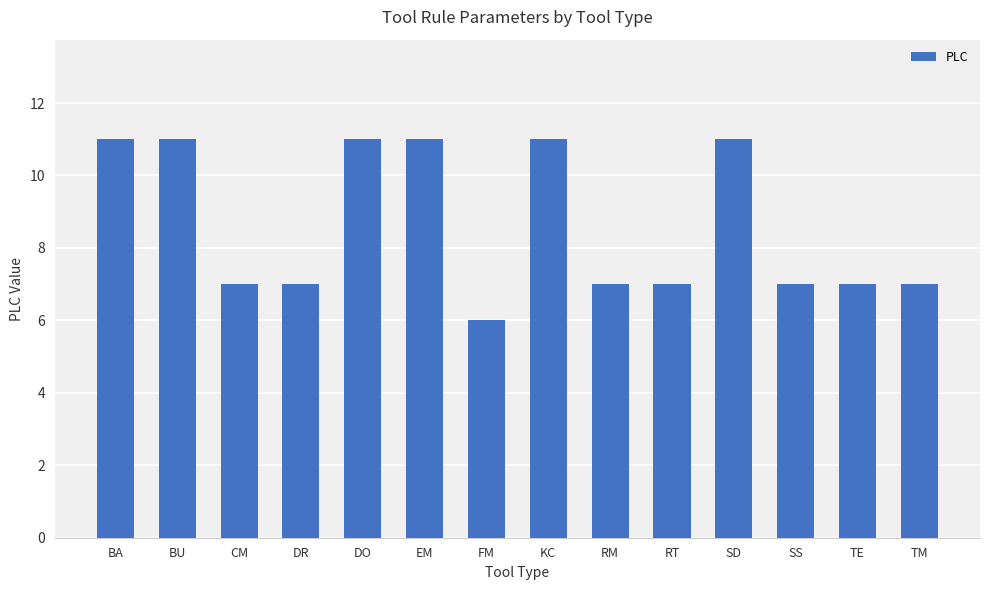

Is it true that the value at SS is 1?

False